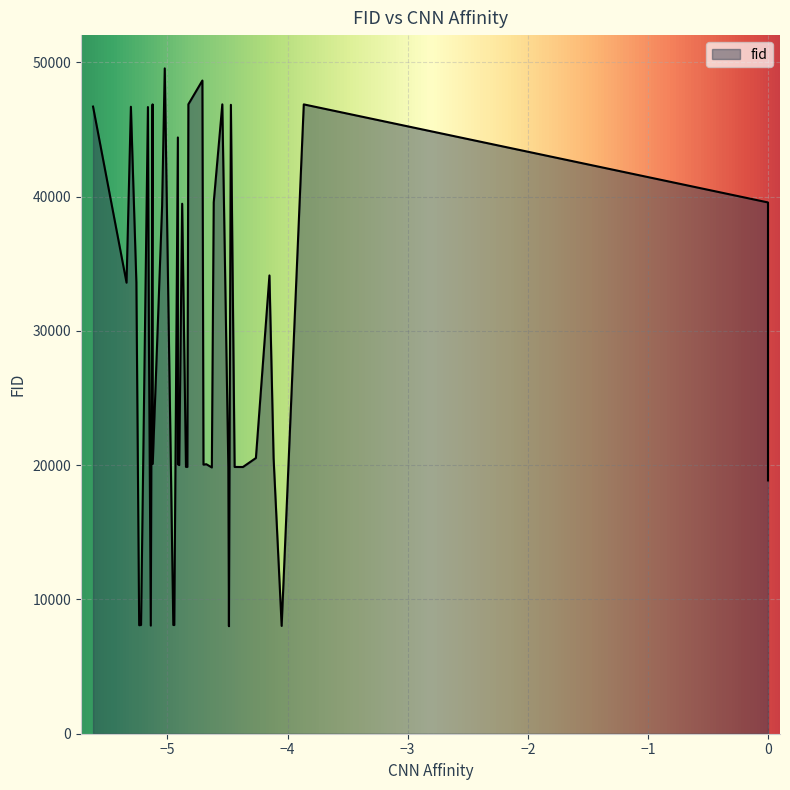

What is the sum of the values at 19 and 34?

53644